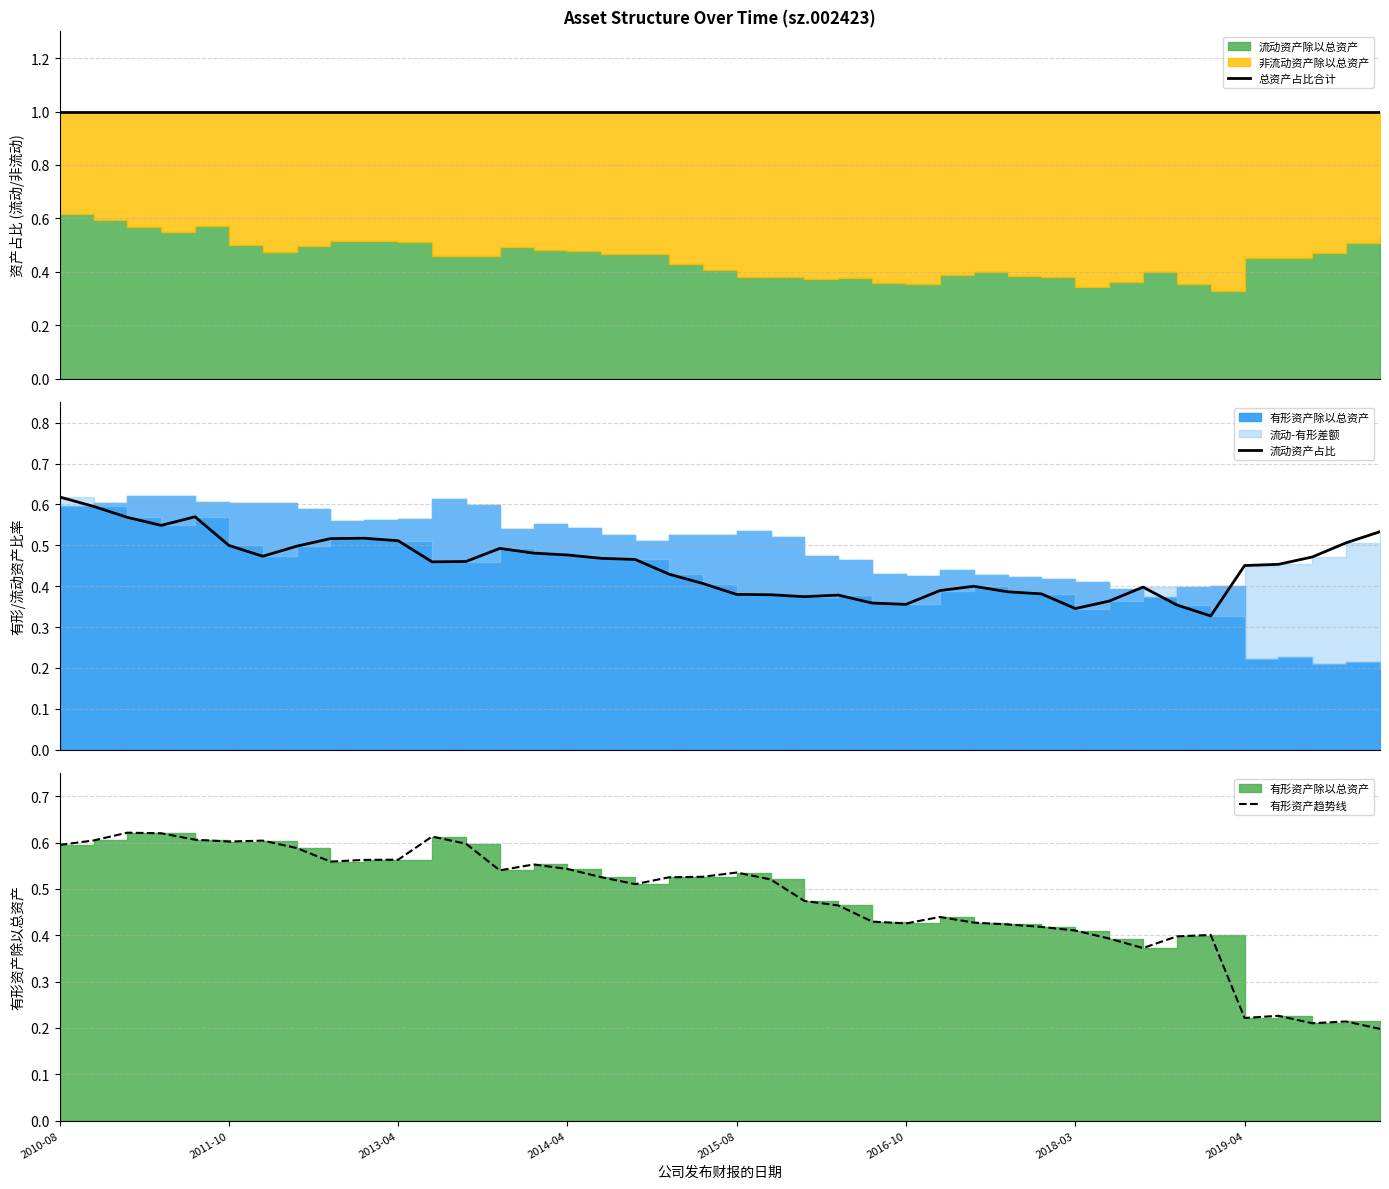

The value of 总资产占比合计 at 24 is 1.5. True or false?

False